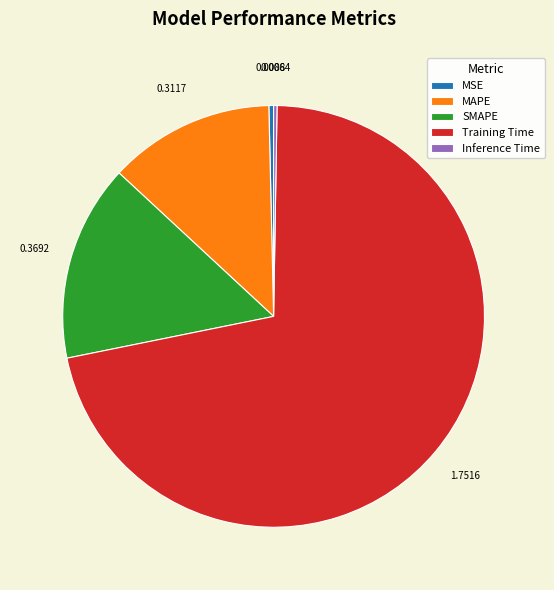

What is the largest slice in the pie chart?

Training Time